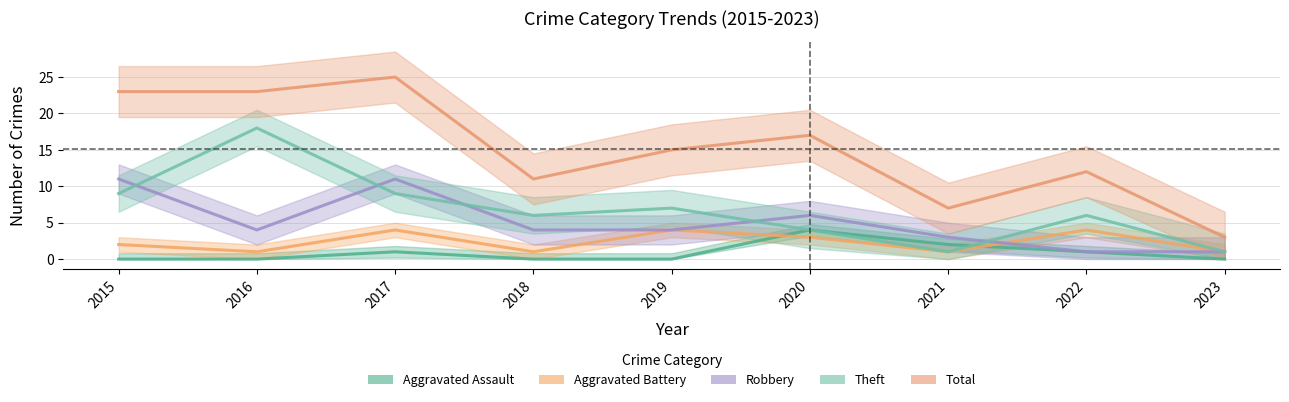

True or false: Theft and Aggravated Assault intersect in this chart.

True